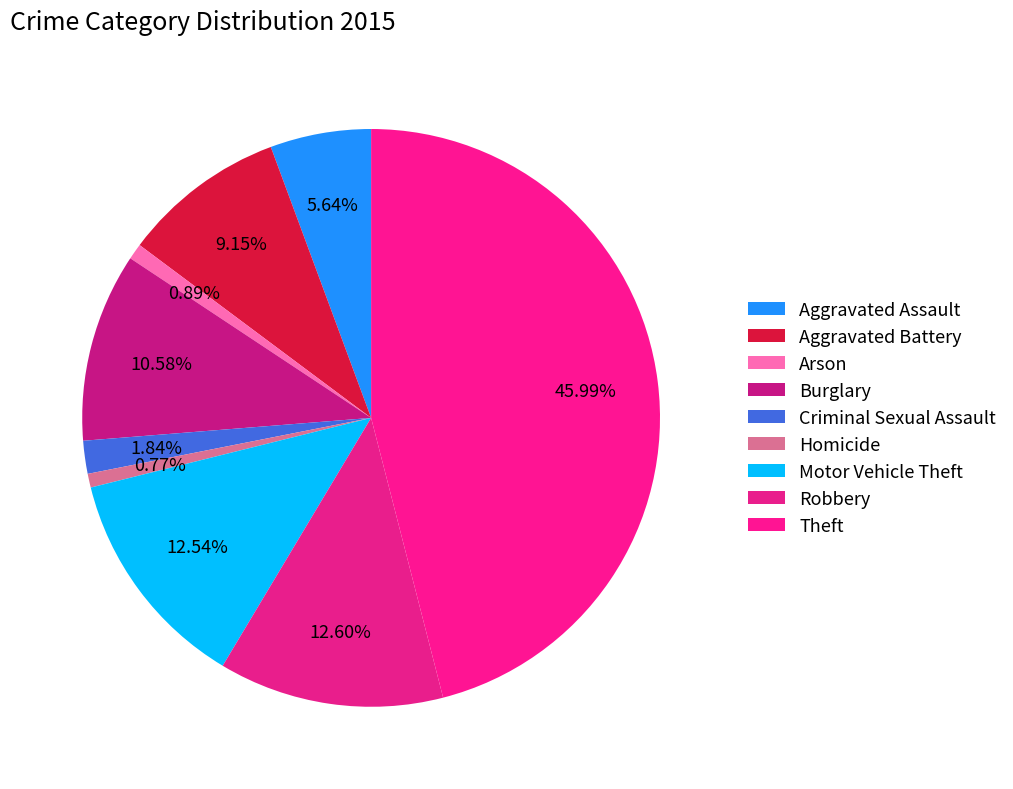

Which slice is the largest?

Theft